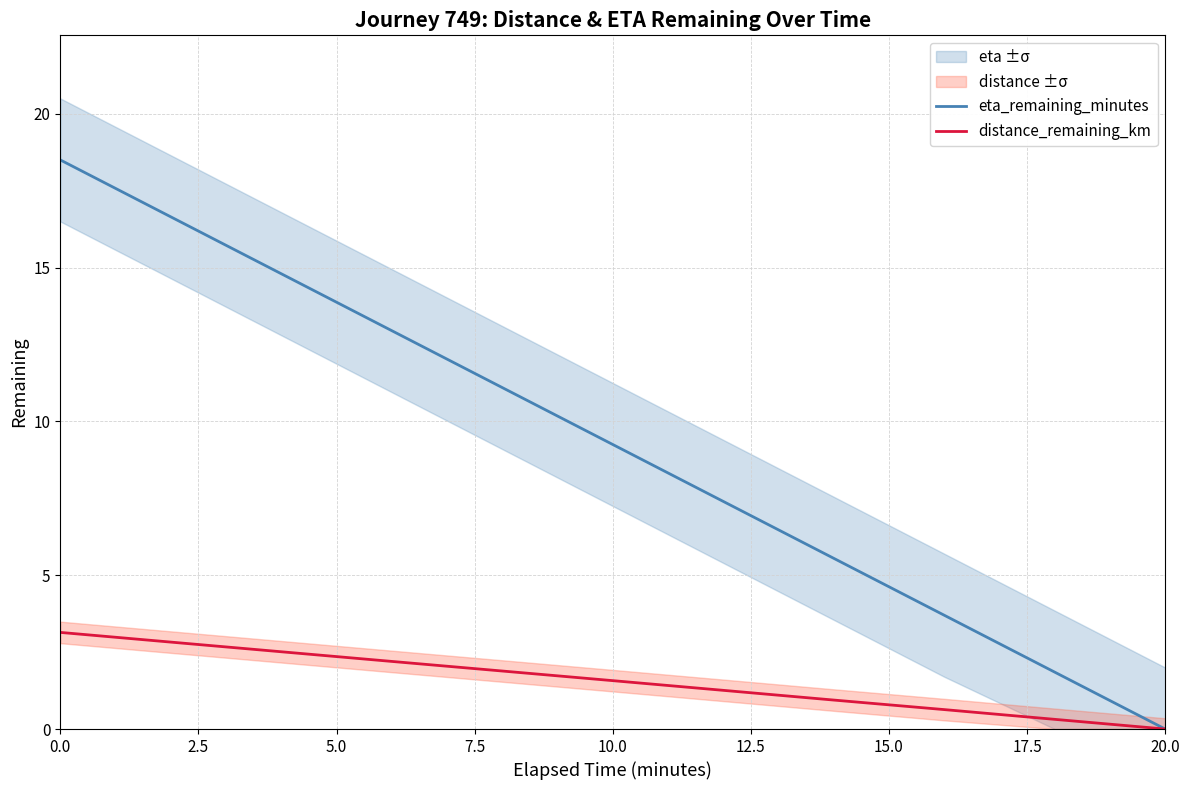

True or false: distance_remaining_km has more than 1 points higher than both neighbors.

False